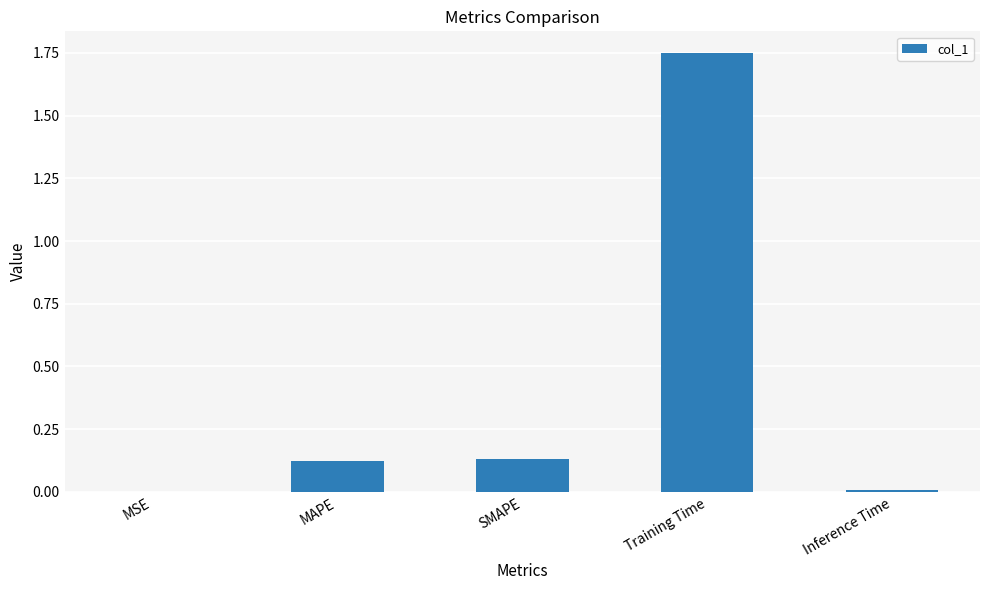

True or false: the data shows 2.6 at Training Time.

False